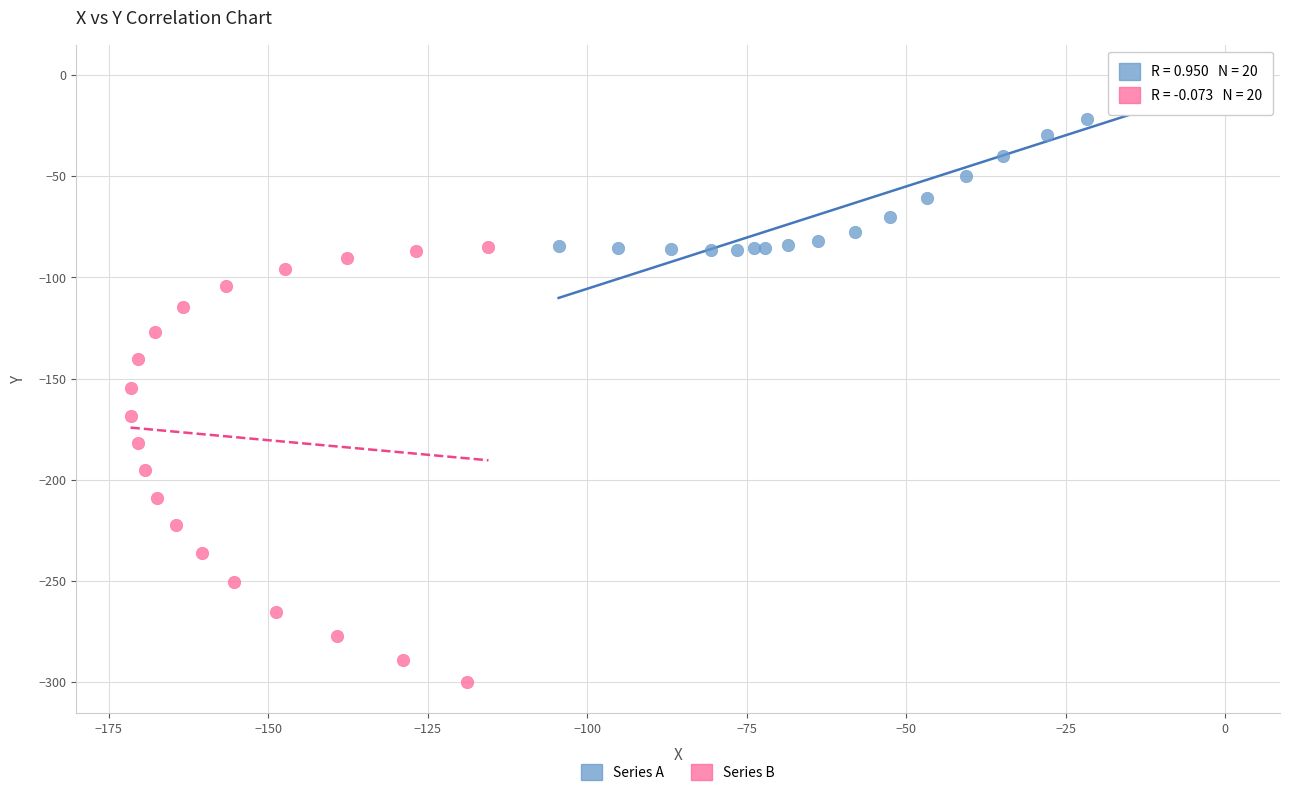

Which series reaches the maximum Y coordinate?

Series A